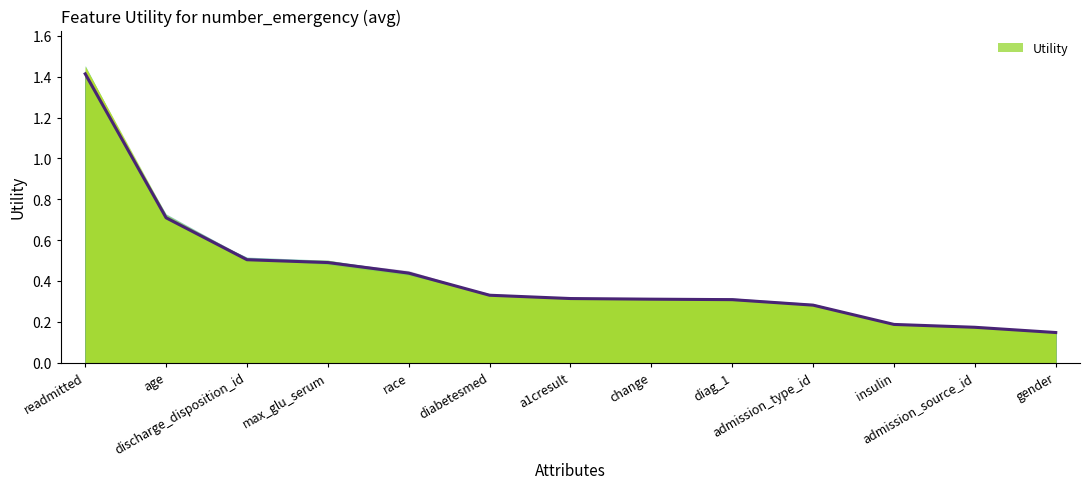

Rank the categories by value from lowest to highest.

gender, admission_source_id, insulin, admission_type_id, diag_1, change, a1cresult, diabetesmed, race, max_glu_serum, discharge_disposition_id, age, readmitted